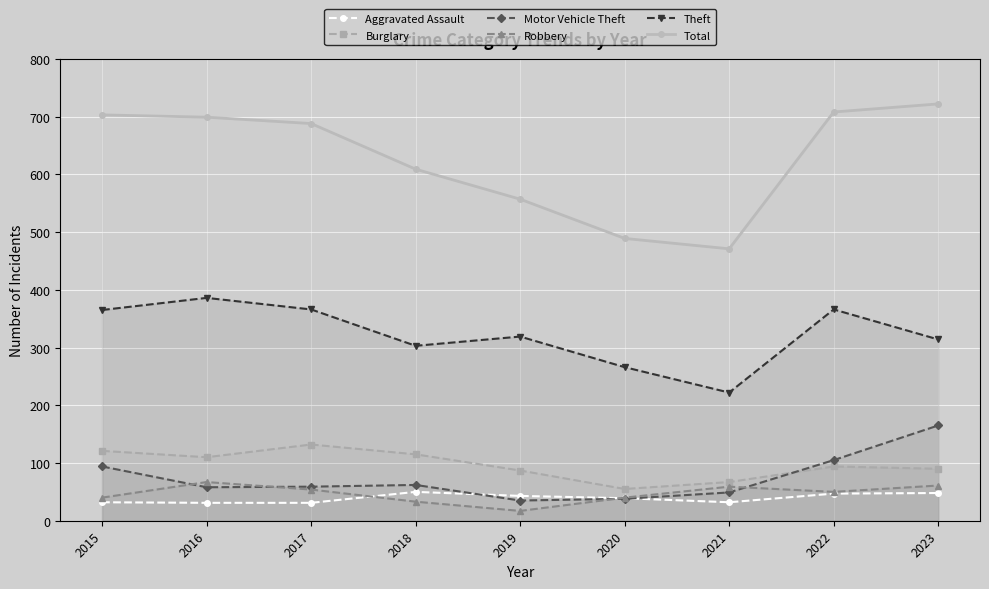

Which series has the largest range (max minus min)?

Total